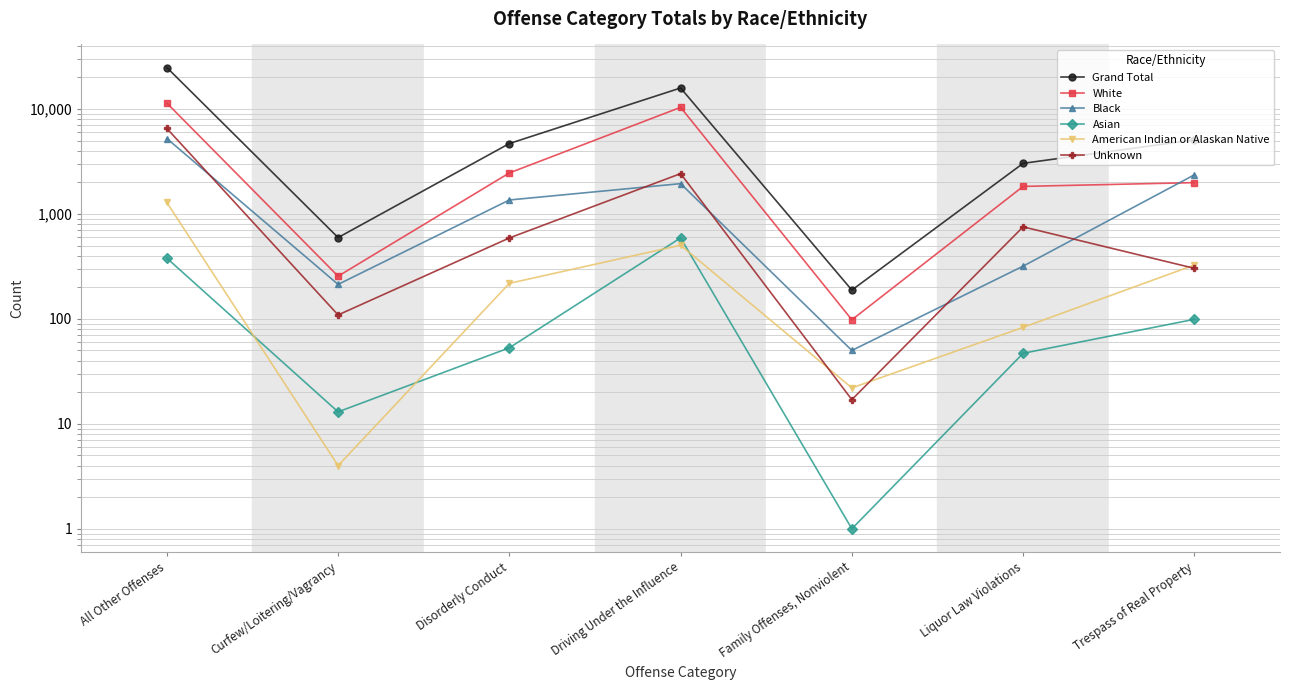

How many values in the Unknown series exceed 590?

3